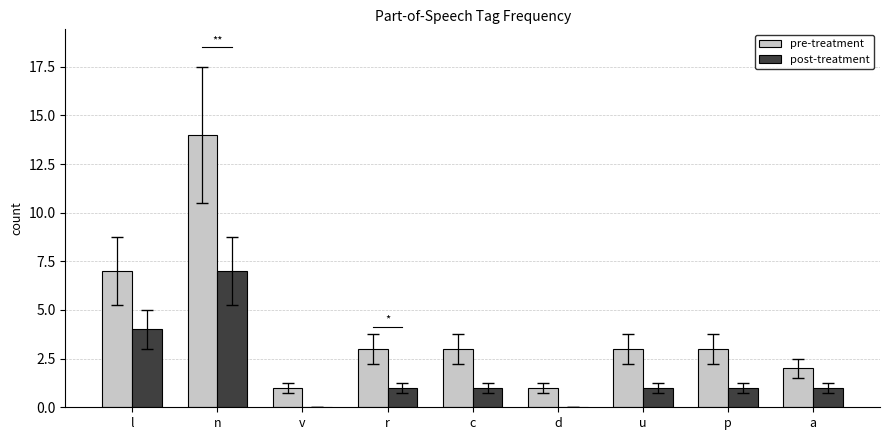

The value of pre-treatment at r is 3. True or false?

True